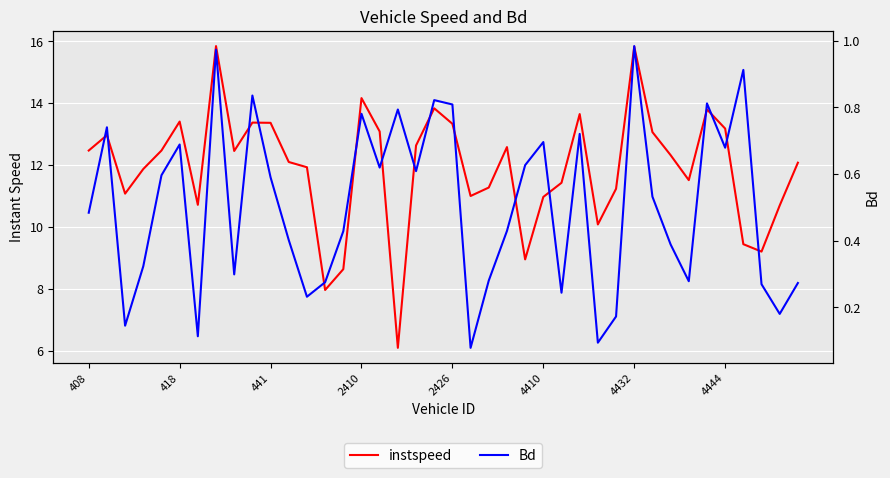

Is it true that Bd equals 0.4 at 37?

False